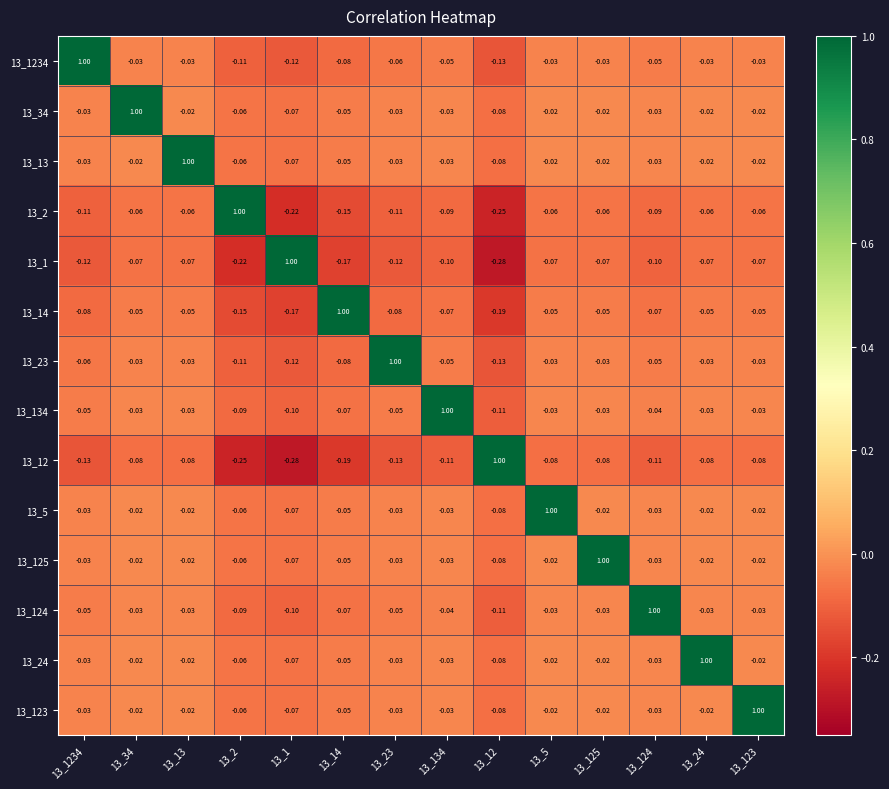

Is the value of 13_34 at 13_24 greater than the value of 13_12 at 13_124?

Yes